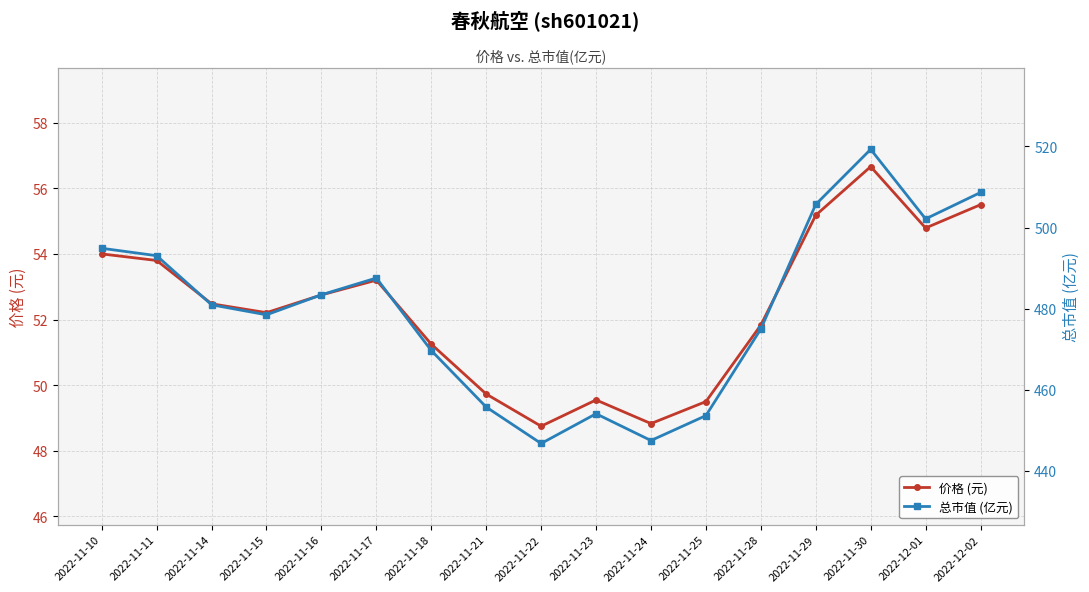

Reading right to left, transcribe all the data shown in this chart.

价格 (元): 55.5	54.8	56.7	55.2	51.8	49.5	48.8	49.5	48.8	49.7	51.2	53.2	52.8	52.2	52.5	53.8	54.0
总市值 (亿元): 508.6	502.1	519.3	505.7	475.0	453.6	447.5	454.1	446.8	455.8	469.7	487.6	483.4	478.5	481.0	493.1	494.9